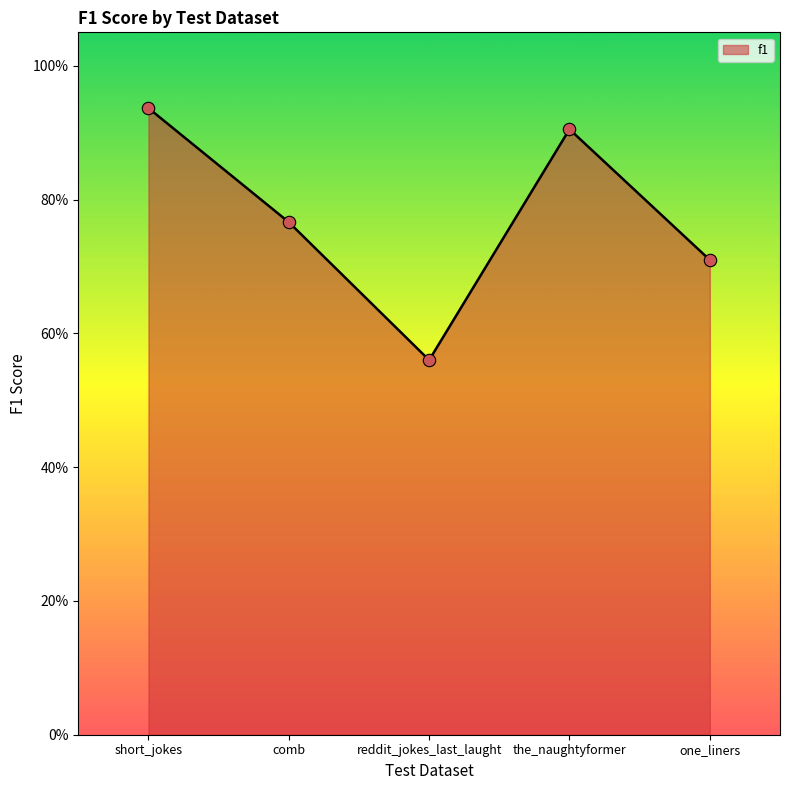

What is the change in value from comb to reddit_jokes_last_laught?

-0.2